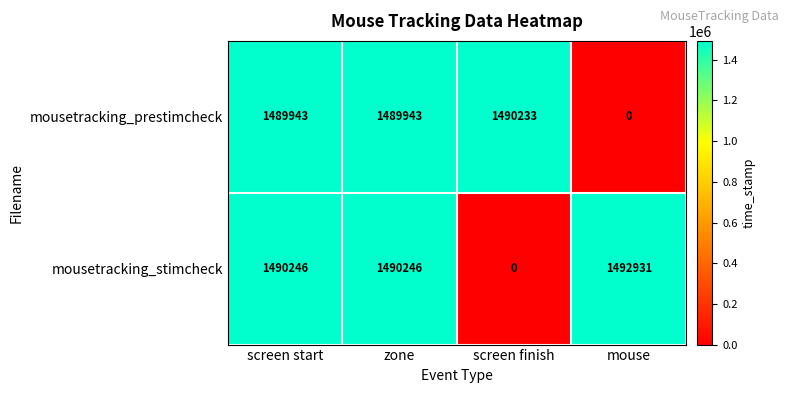

Rank the series by their maximum value, from highest to lowest.

mousetracking_stimcheck, mousetracking_prestimcheck